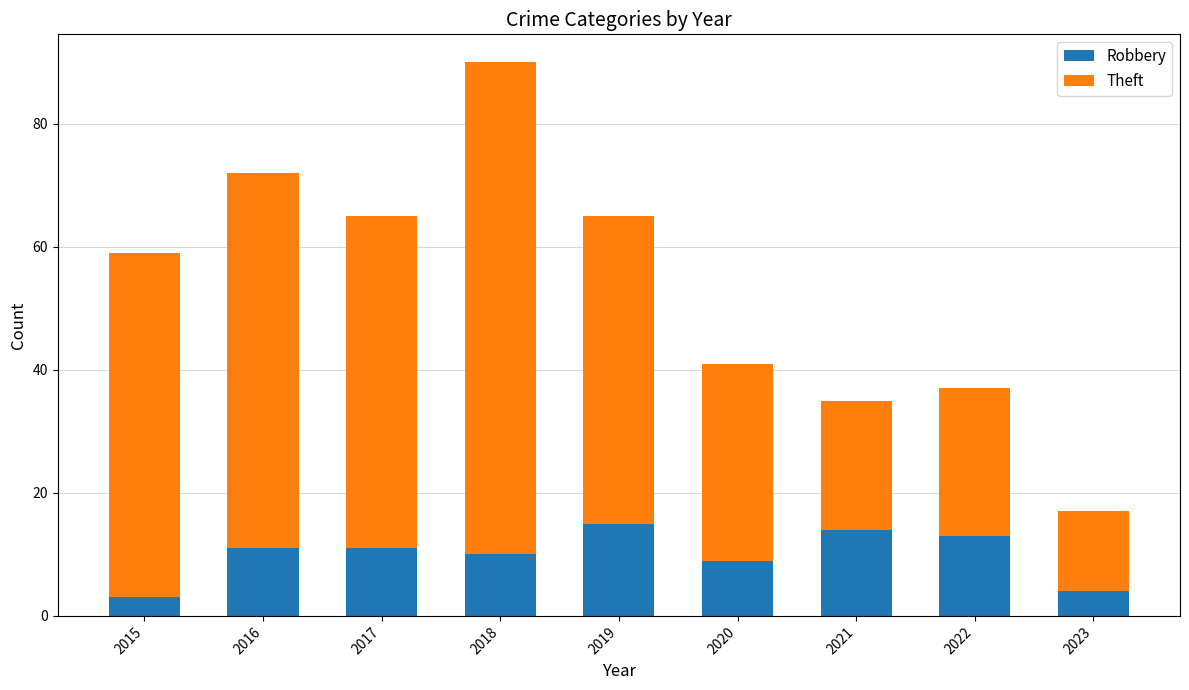

What is the approximate value of Robbery at 2016, to the nearest 5?

10